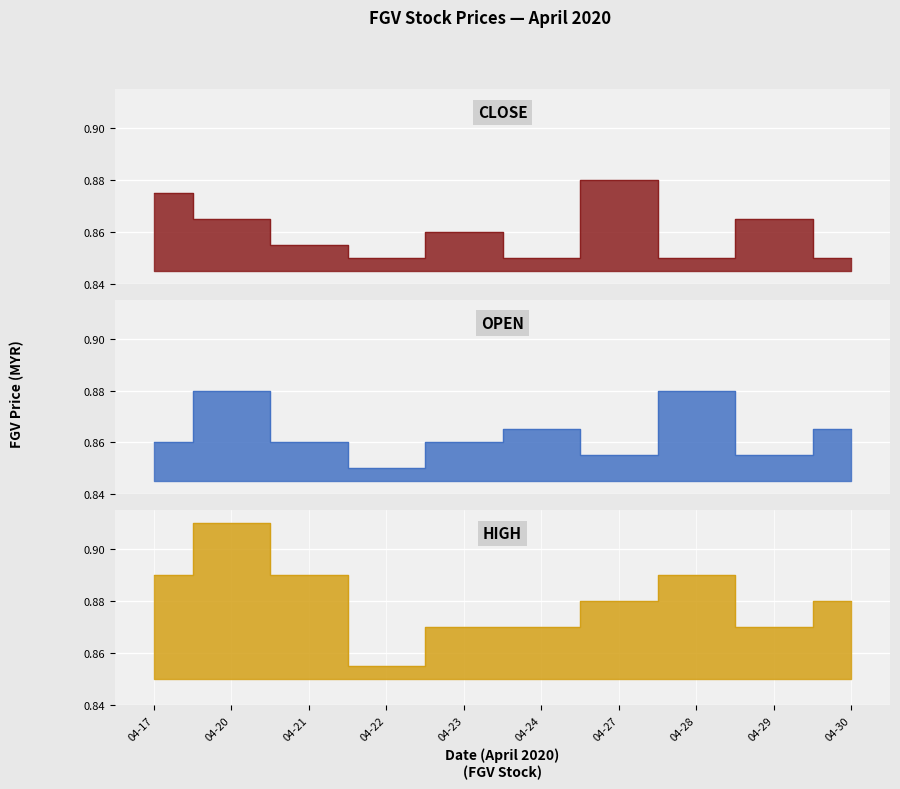

At which label does open reach its minimum?

04-22